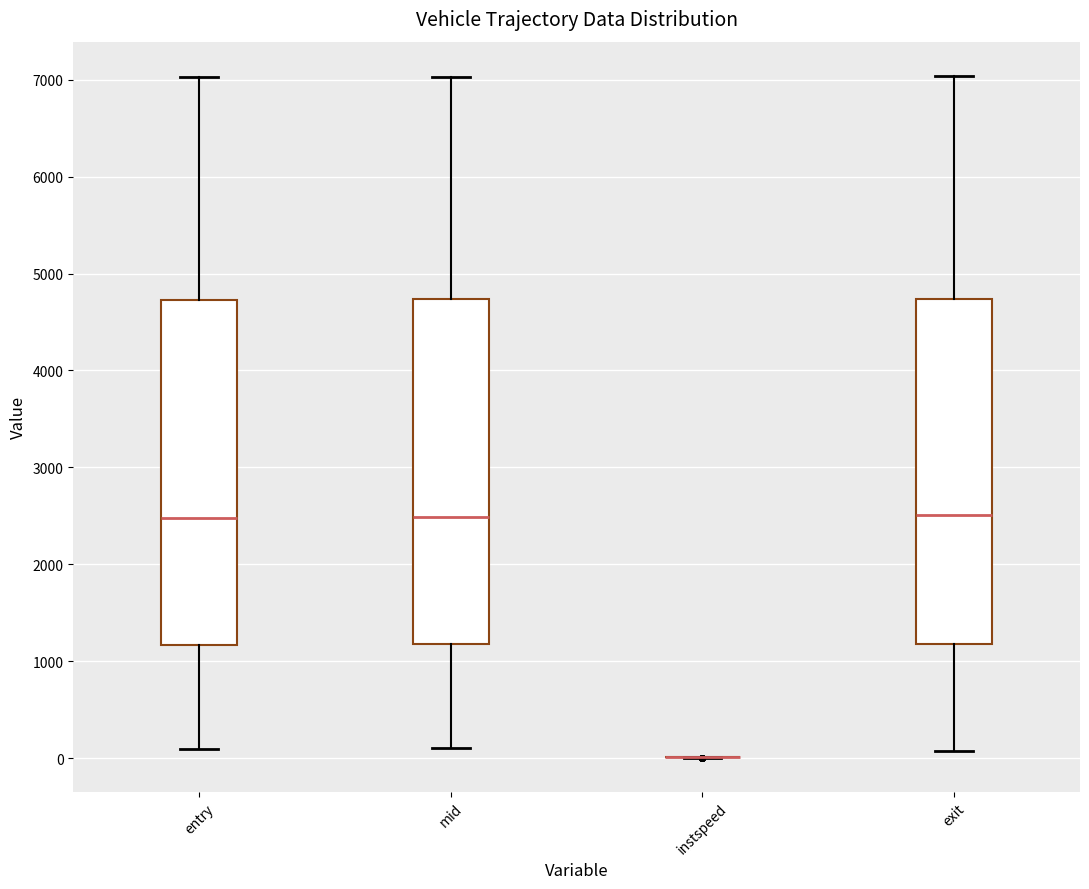

Reading left to right, transcribe this box plot: for each box, give where its median line is, the range the box spans, and where its two whiskers end, as read against the y-axis. The values are not printed on the chart, so give them approximately, as read against the axis.

entry: median 2500, box 1200 to 4700, whiskers 100 to 7000
mid: median 2500, box 1200 to 4700, whiskers 100 to 7000
instspeed: box collapsed to a line at 0, whiskers 0 to 0
exit: median 2500, box 1200 to 4700, whiskers 100 to 7000